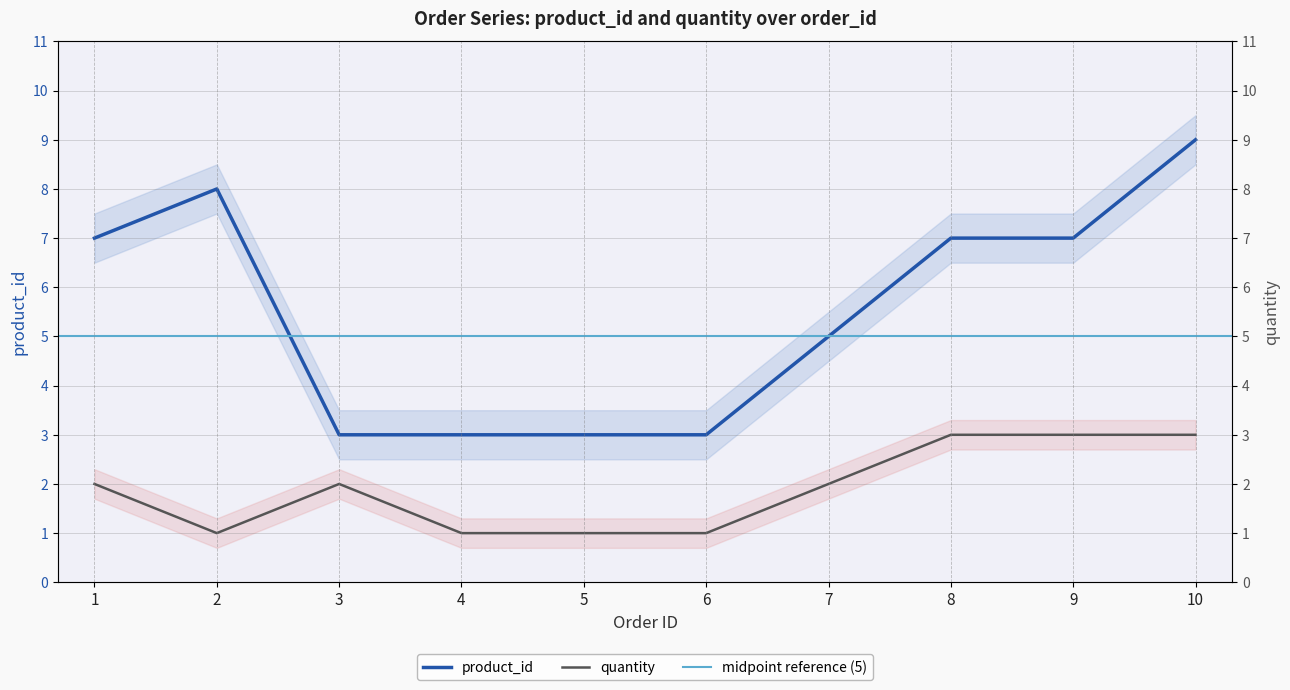

At 5, list the series in order from largest to smallest.

product_id, quantity